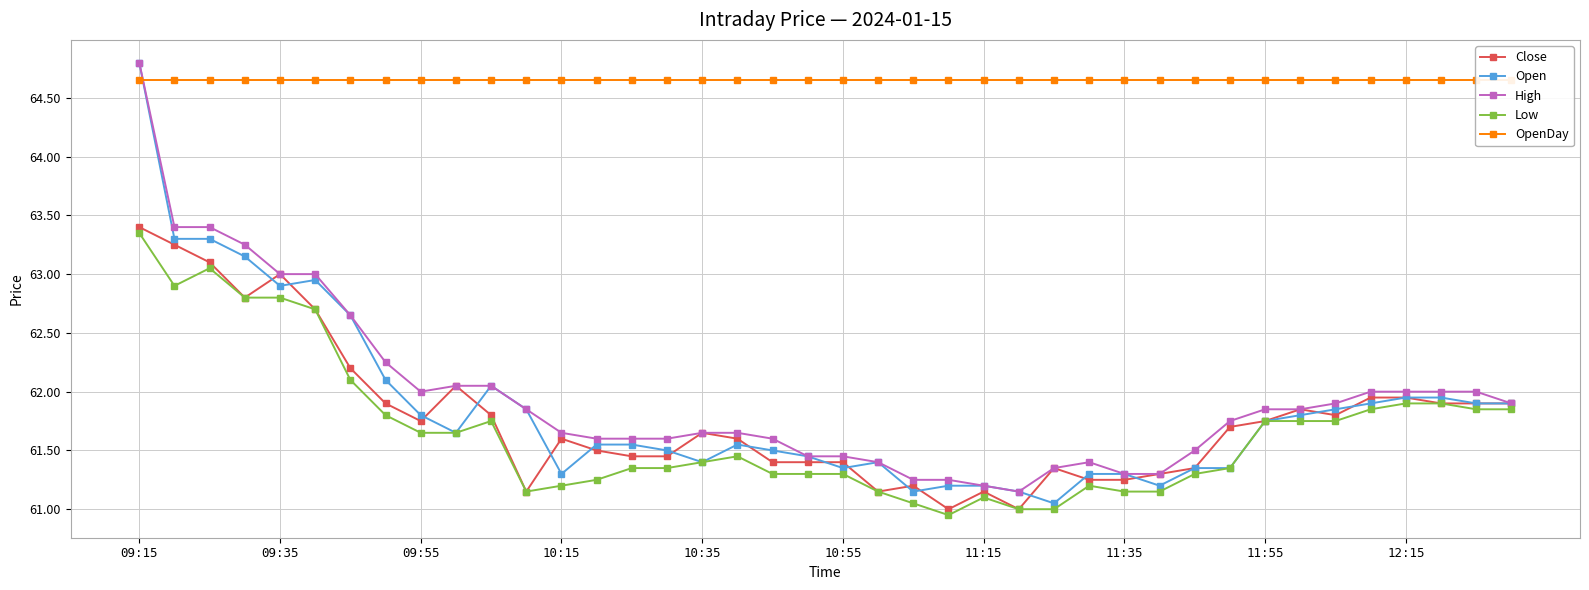

True or false: Low has more than 1 points higher than both neighbors.

True